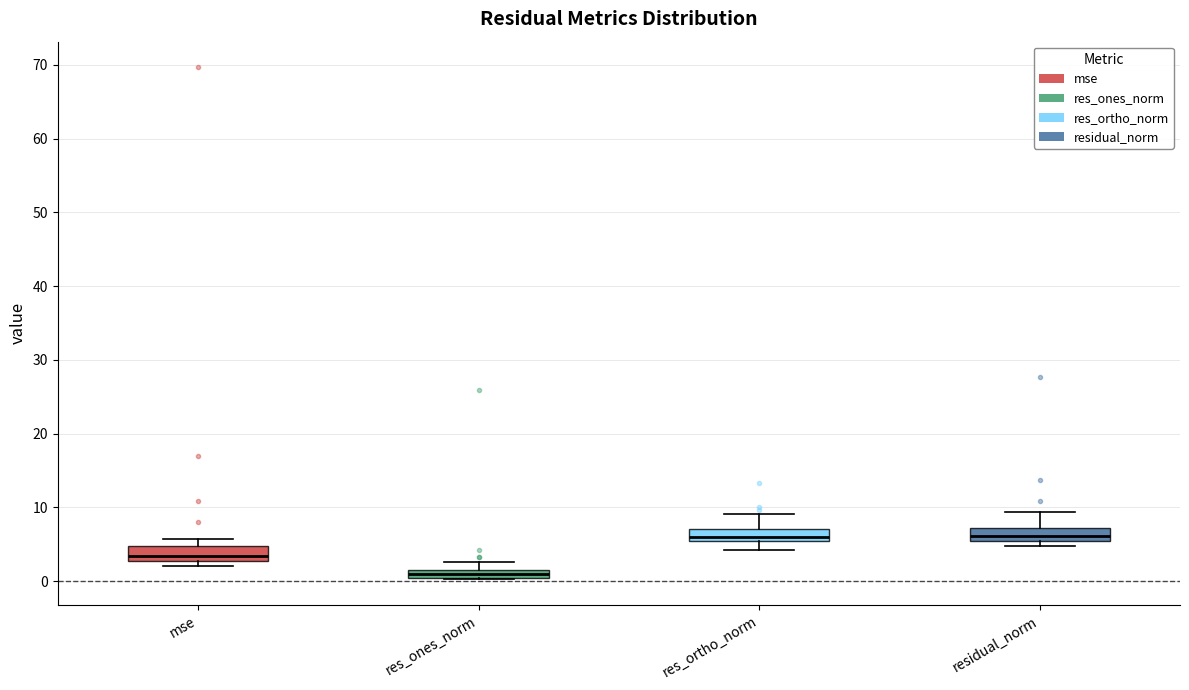

Which box's median line is the lowest?

res_ones_norm